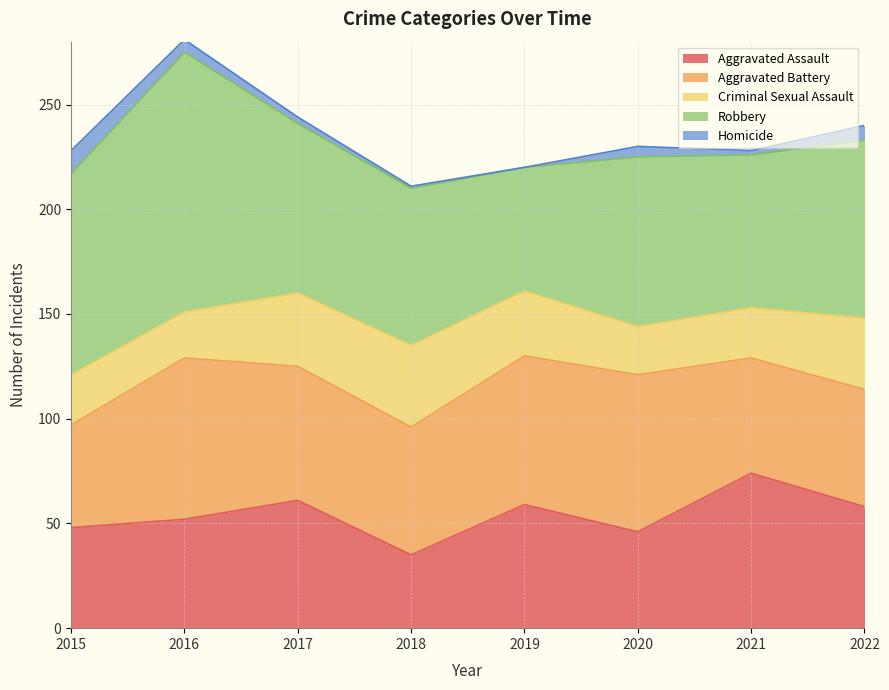

Between 2016 and 2015, which is larger?

2016